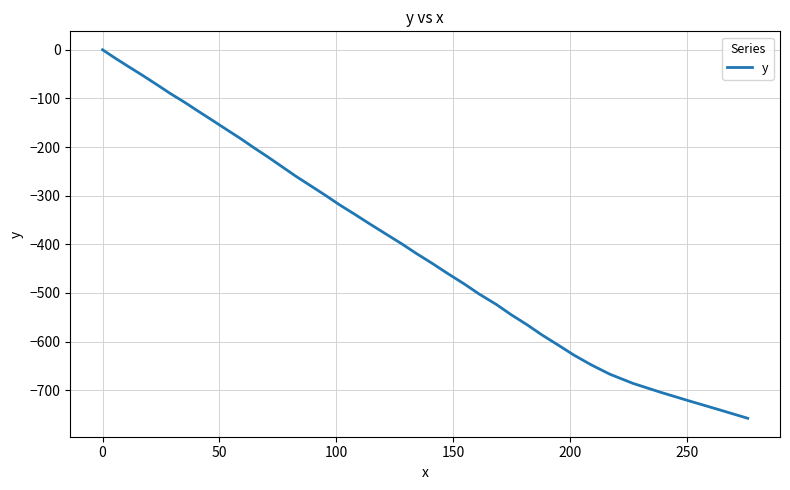

What is the minimum value shown in the chart?

-757.6